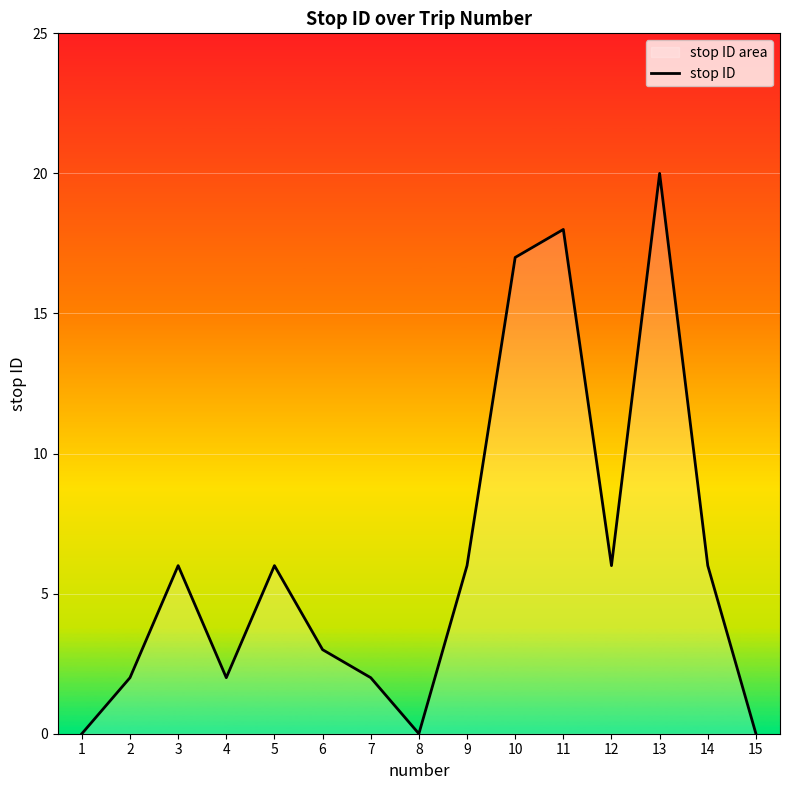

The value at 13 is 13. True or false?

False